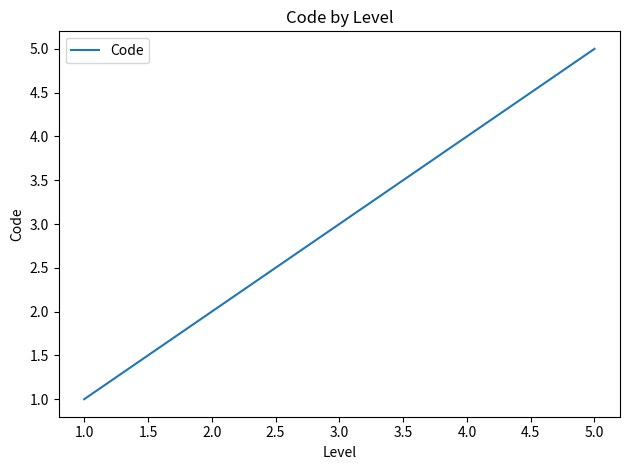

What is the average value?

3